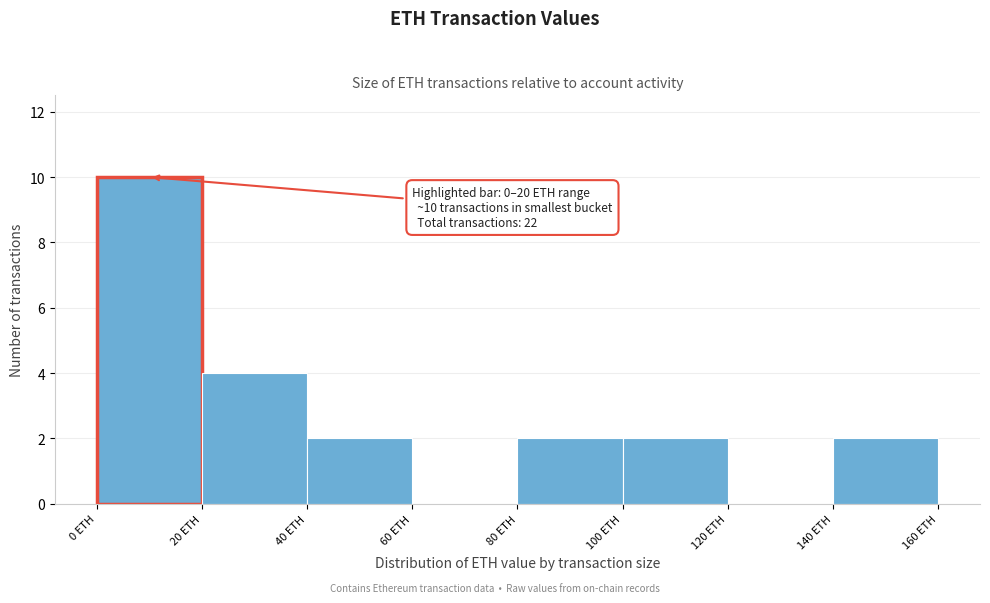

Over which range of the x-axis is the bar tallest?

0 to 20